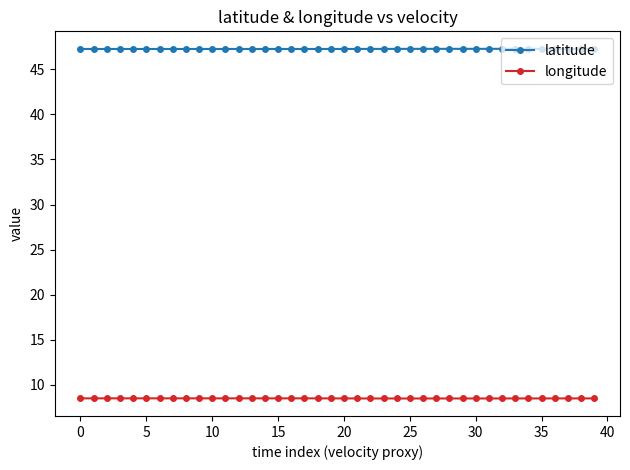

What is the sum of all longitude values?

339.4